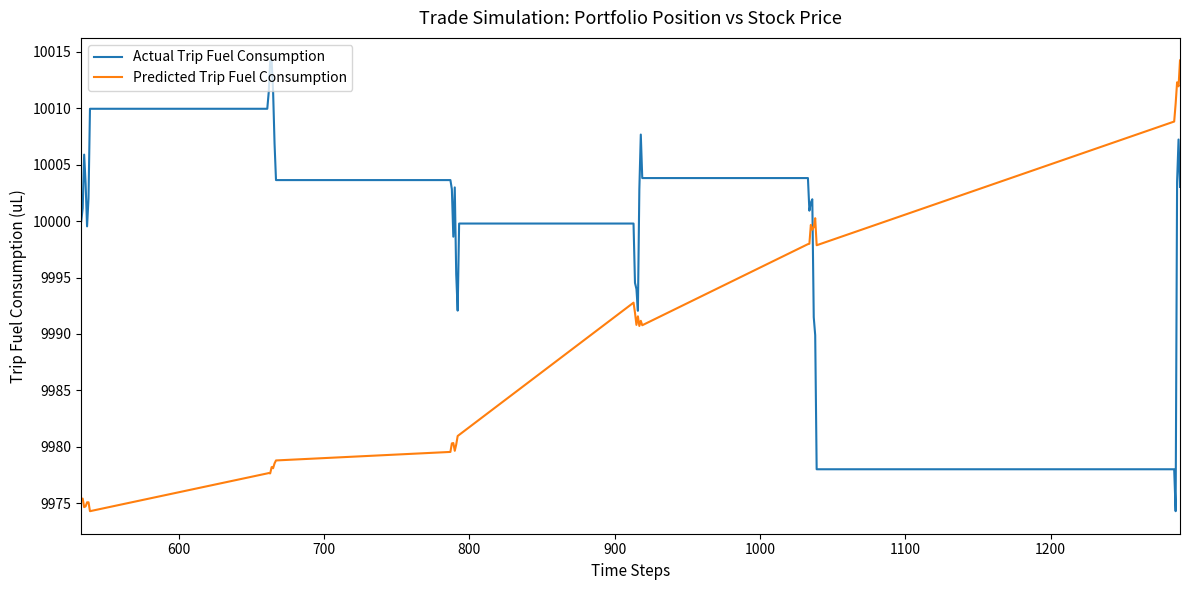

Which series has the largest total across all categories?

Actual Trip Fuel Consumption